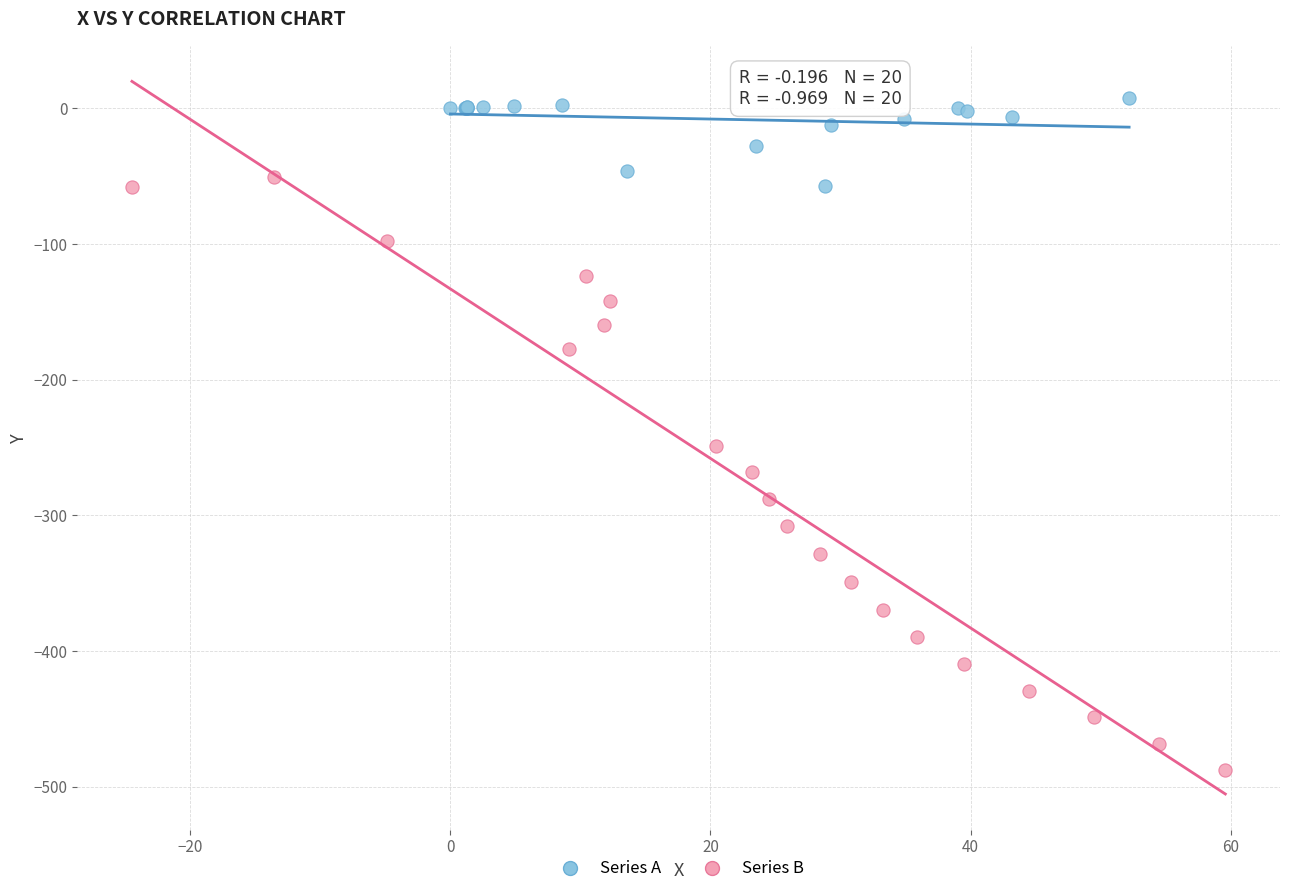

Which series reaches the maximum Y coordinate?

Series A